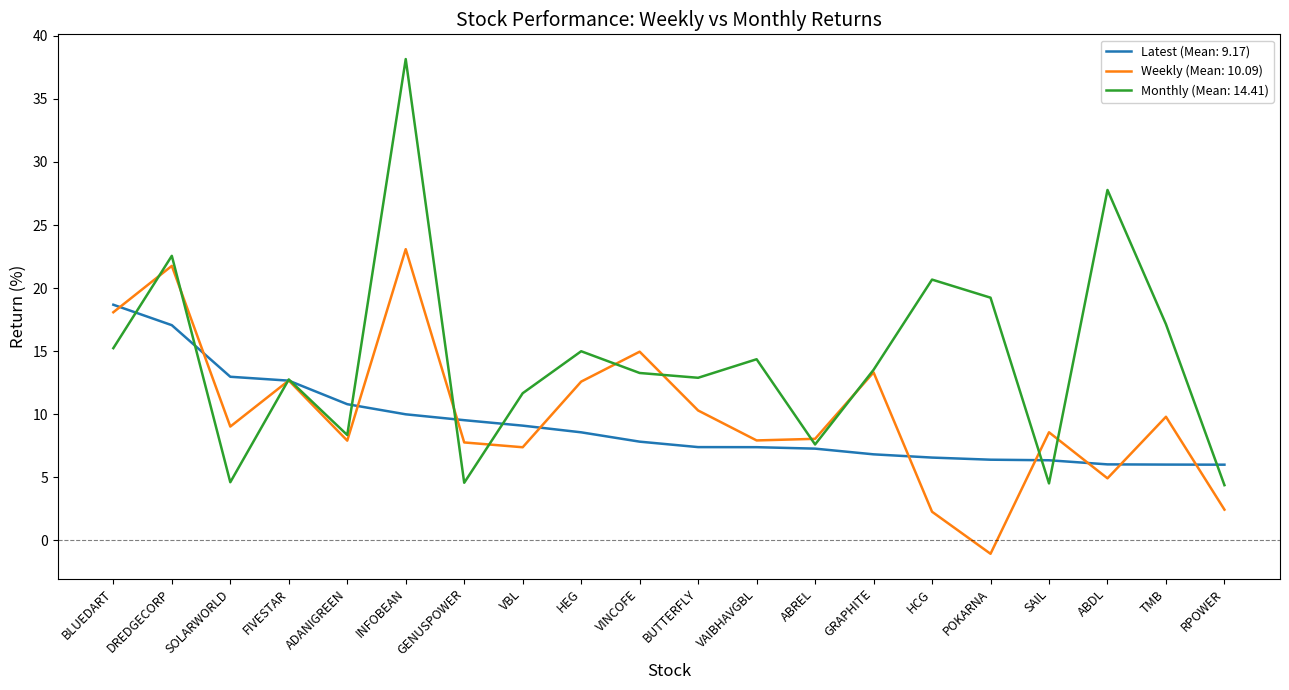

What position from the left is ABDL?

18